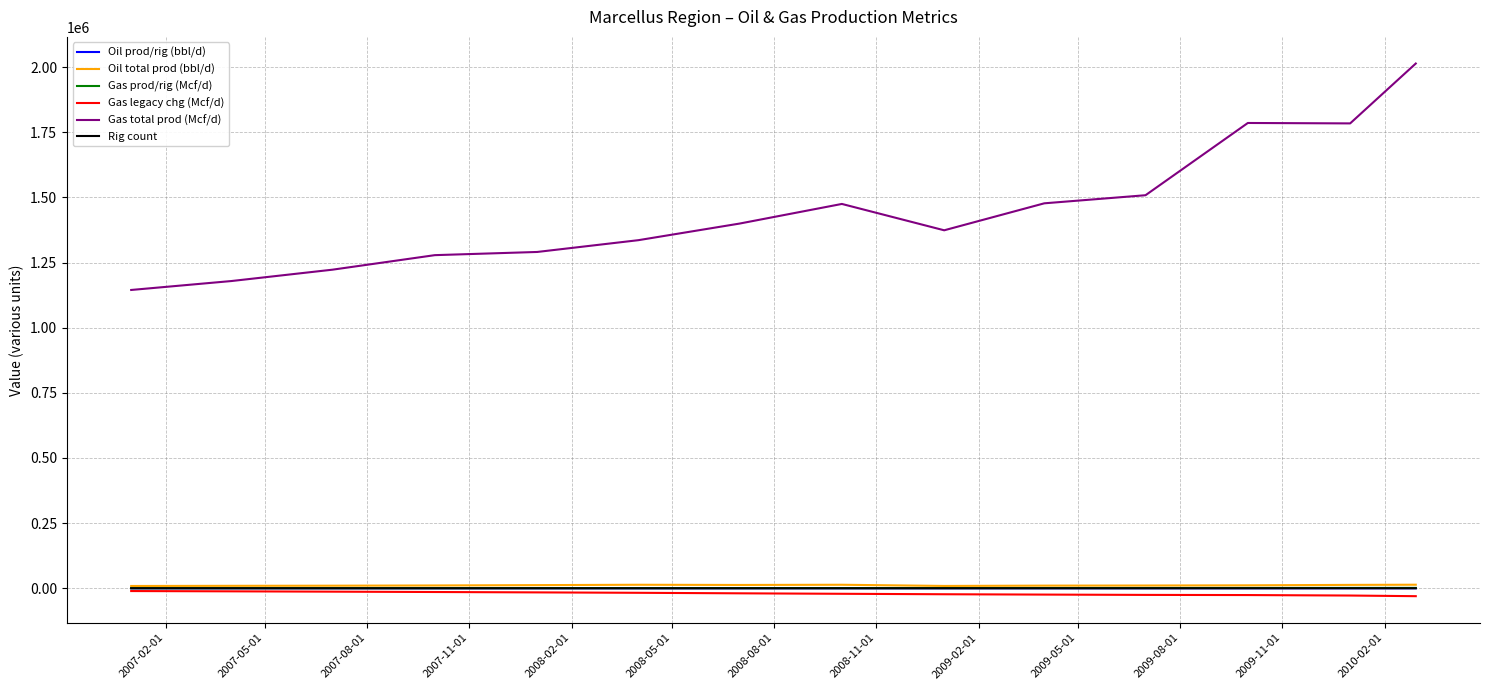

Which series has the widest spread of values?

Gas total prod (Mcf/d)